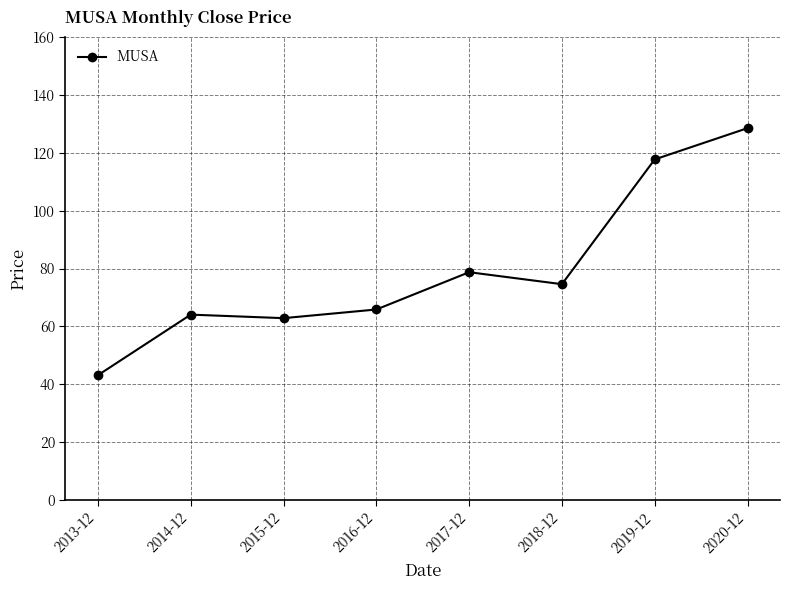

What is the minimum value shown in the chart?

43.1